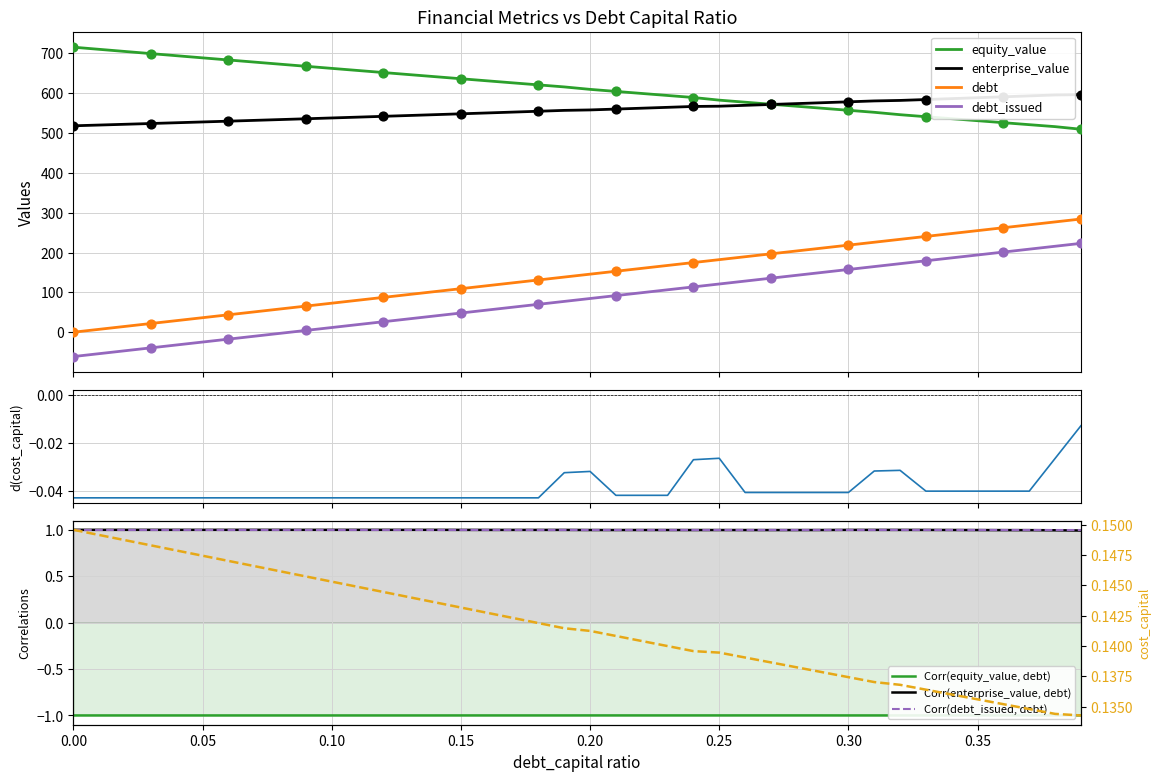

True or false: equity_value and debt_issued intersect in this chart.

False